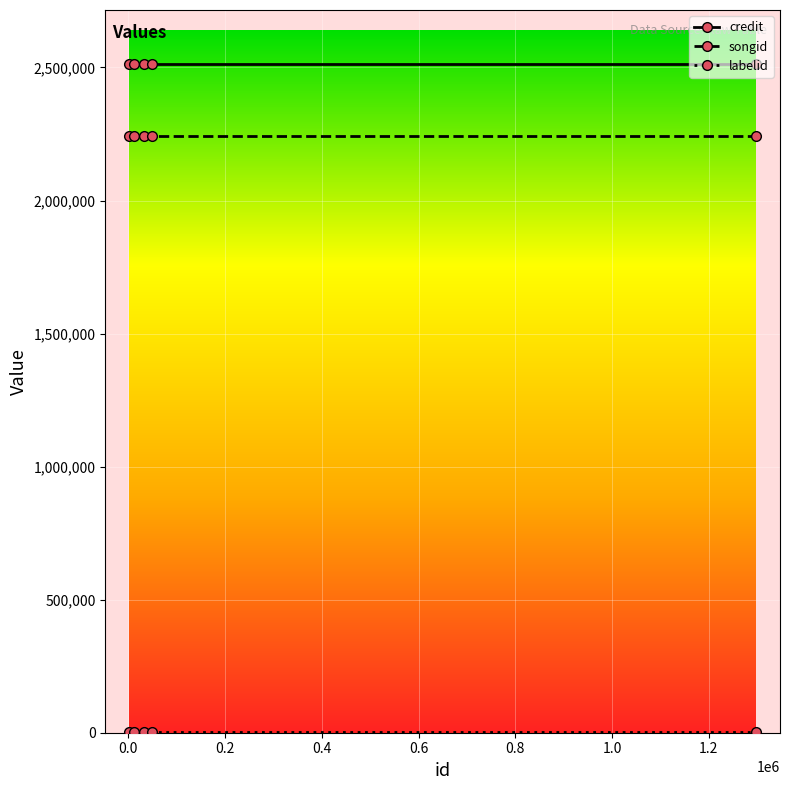

How many lines are shown in the chart?

3